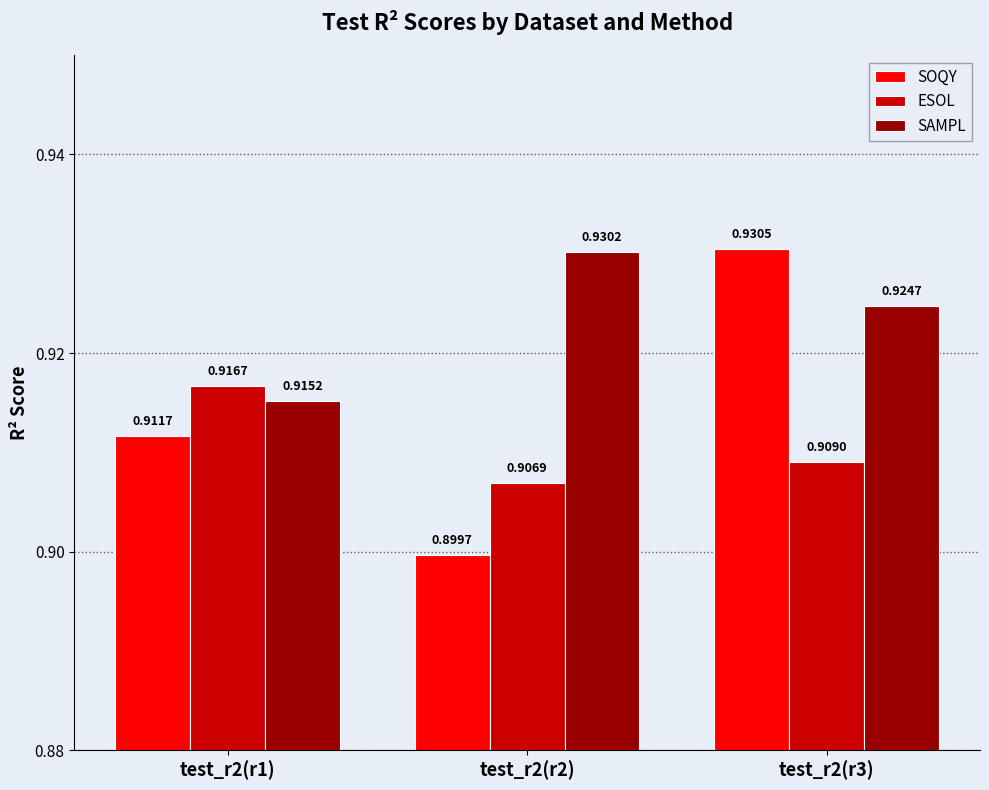

How many categories are shown in the chart?

3